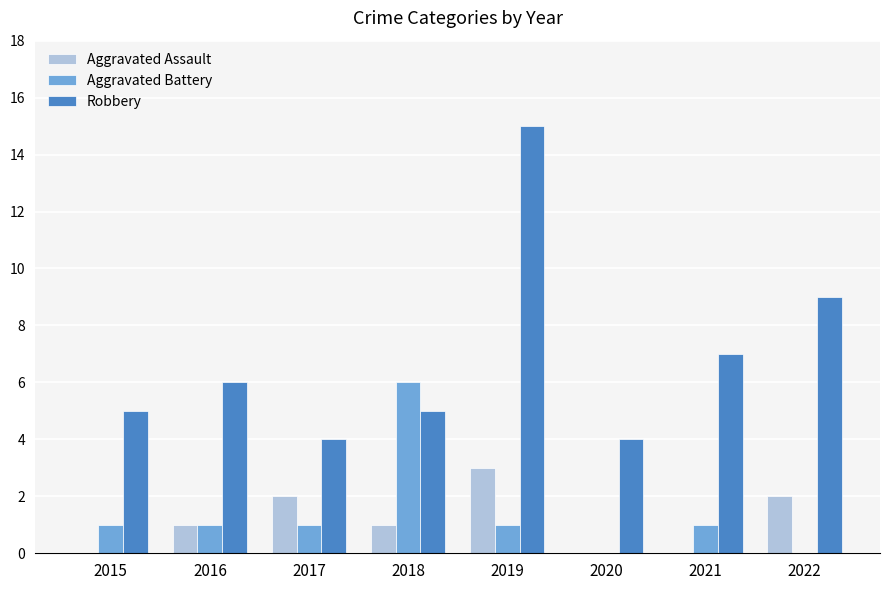

At which label does Aggravated Battery reach its peak?

2018